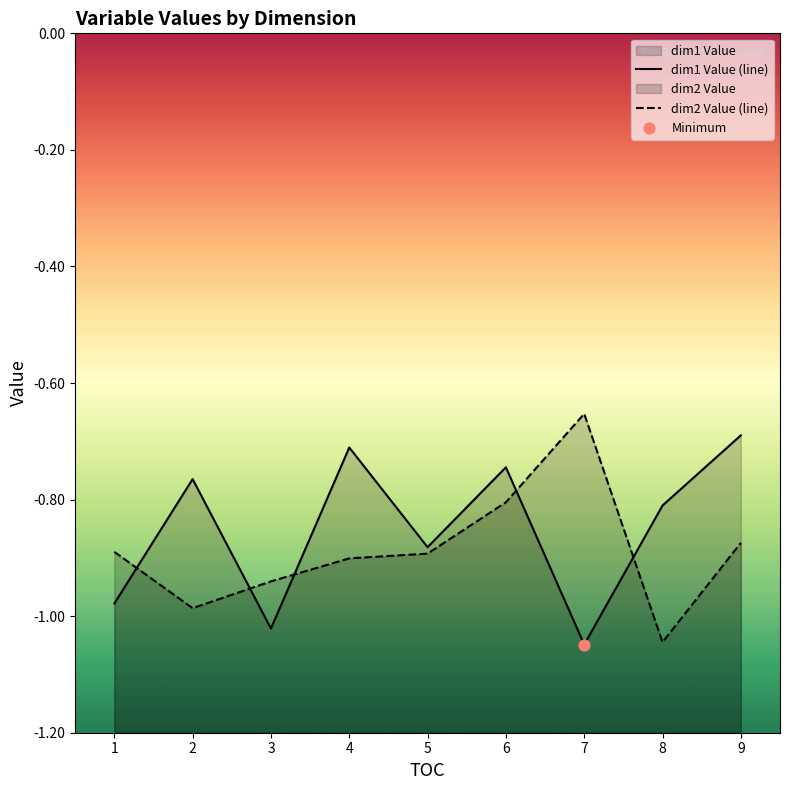

What is the total value across all series at 8?

-1.9